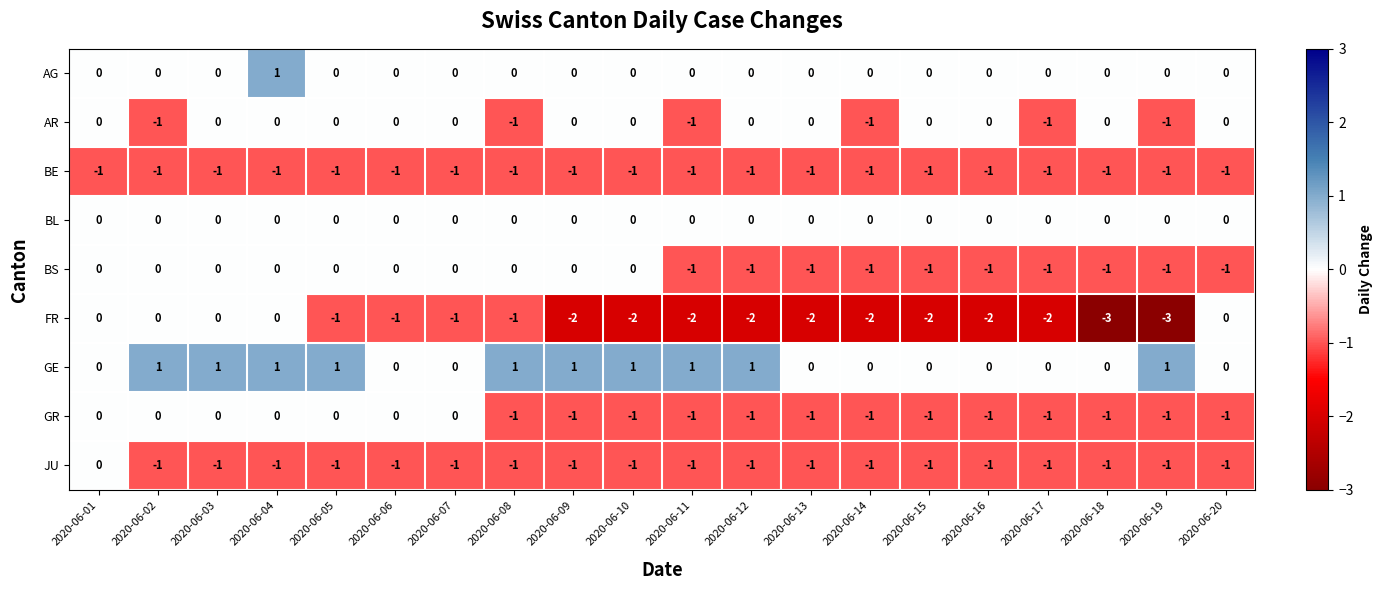

How many GR values are between -1 and 0?

20